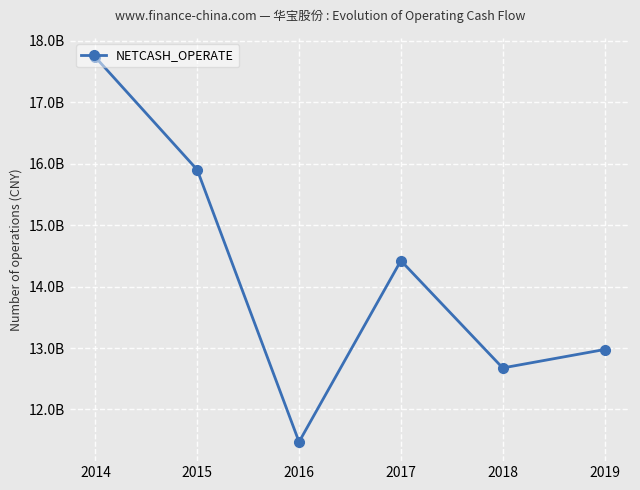

Which has a higher value, 2017 or 2014?

2014